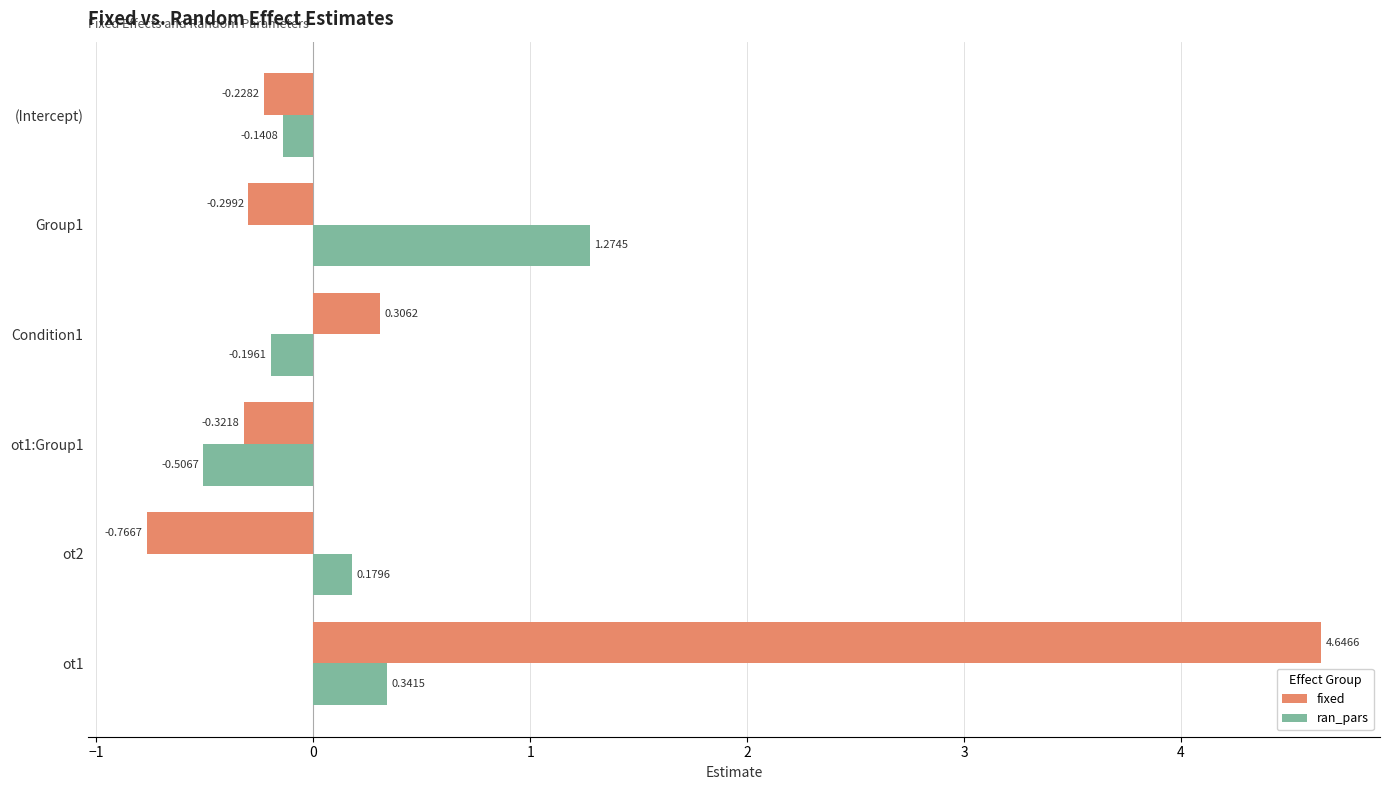

Which series has the largest range (max minus min)?

fixed